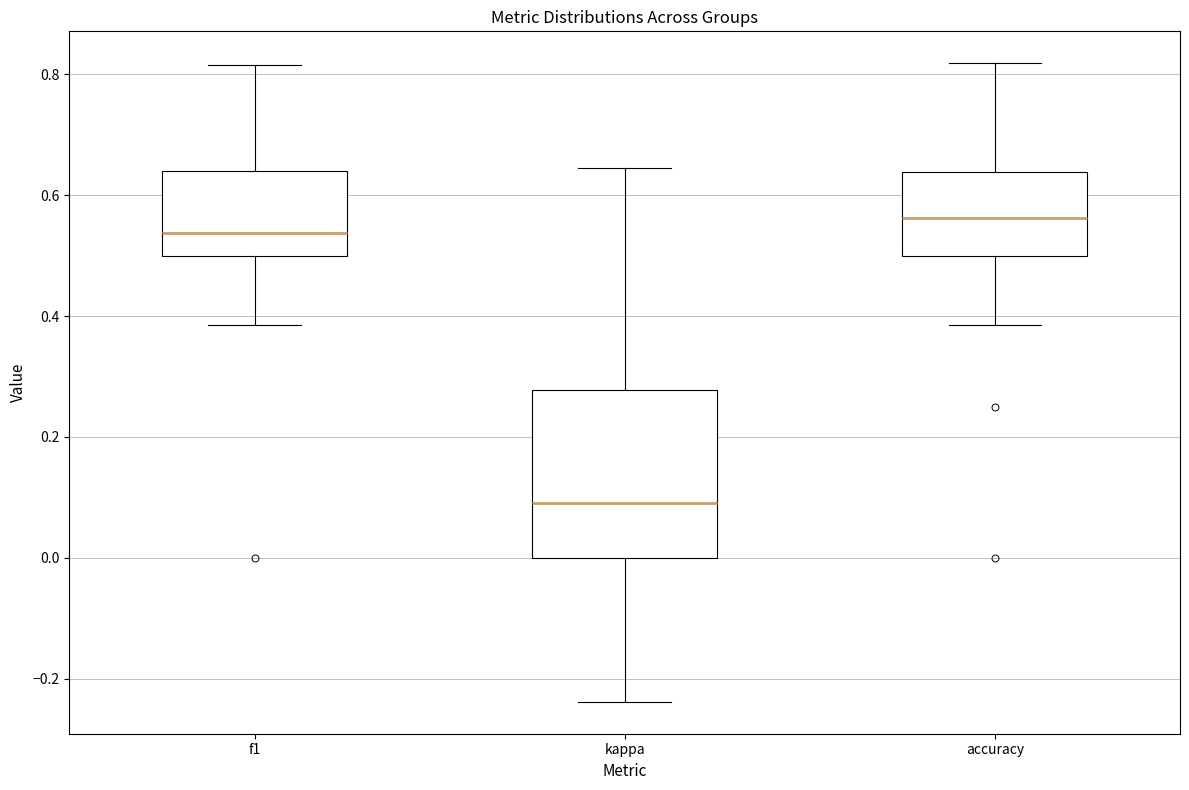

Where is the upper edge of the box for accuracy on the y-axis? The values are not printed on the chart, so give them approximately, as read against the axis.

0.64